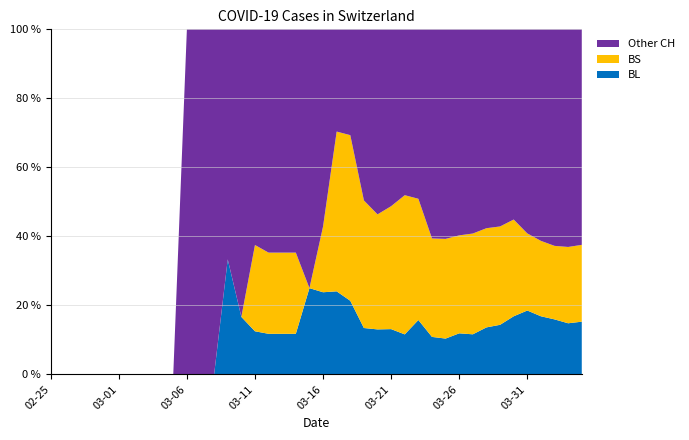

What is the maximum value for BL?

33.3